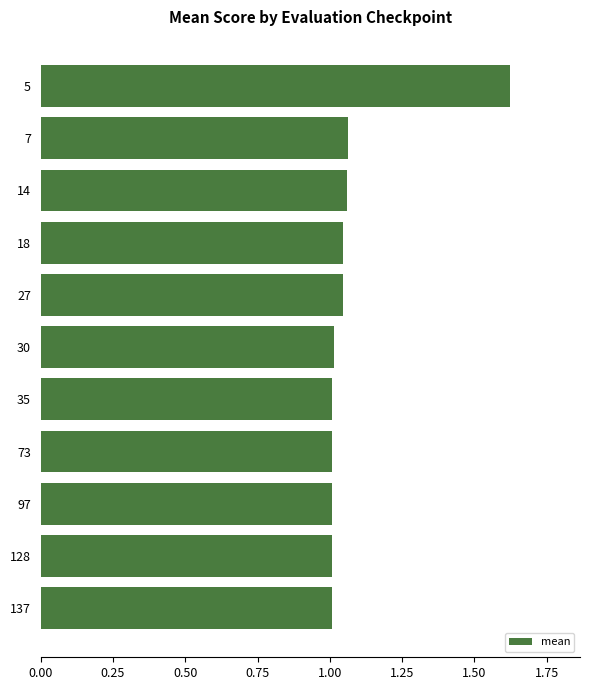

The value at 73 is 1.0. True or false?

True